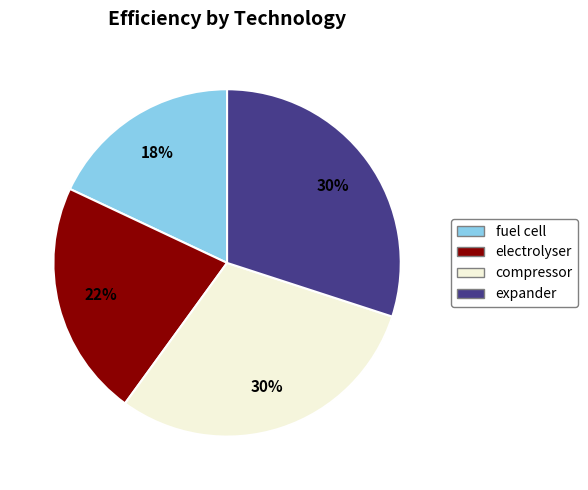

To the nearest percent, what percentage of the pie is electrolyser?

22%